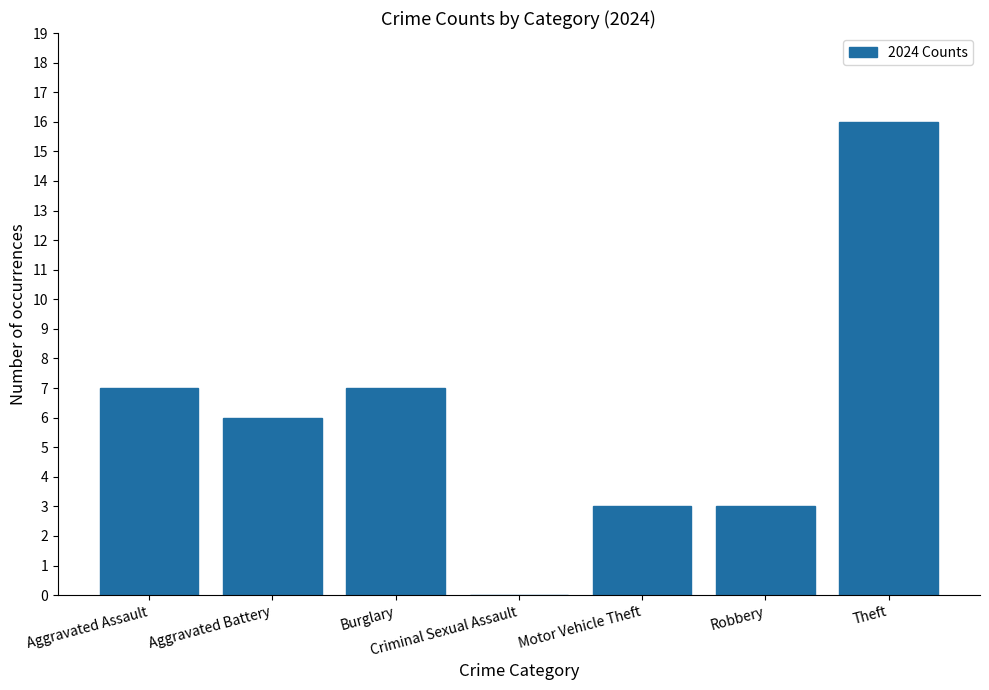

Reading left to right, transcribe all the data shown in this chart.

Aggravated Assault=7	Aggravated Battery=6	Burglary=7	Criminal Sexual Assault=0	Motor Vehicle Theft=3	Robbery=3	Theft=16